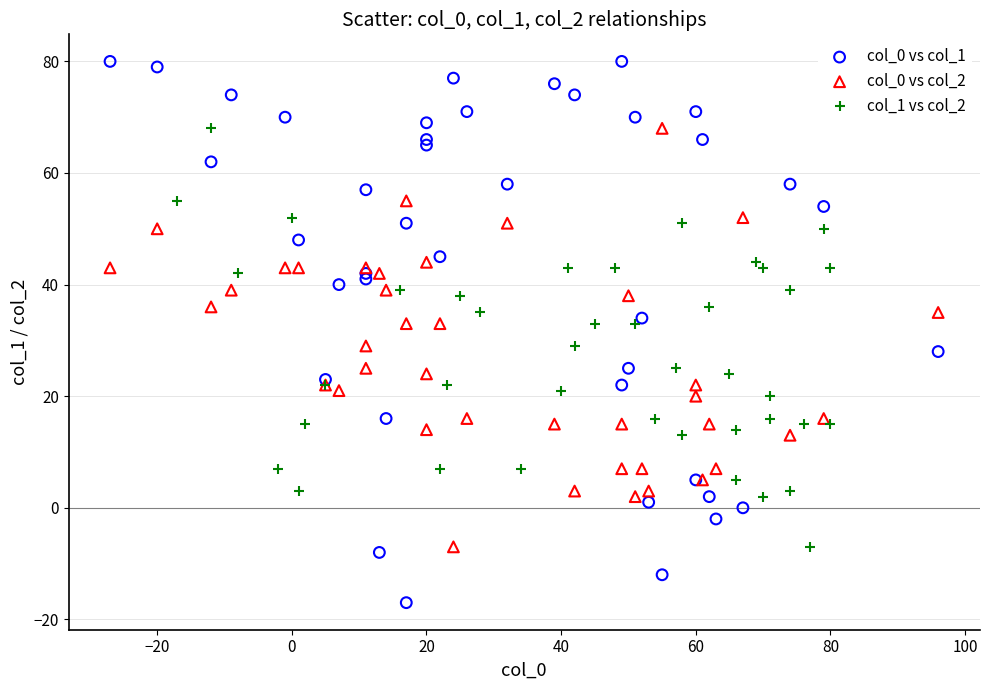

Which series contains the highest Y value?

col_0 vs col_1